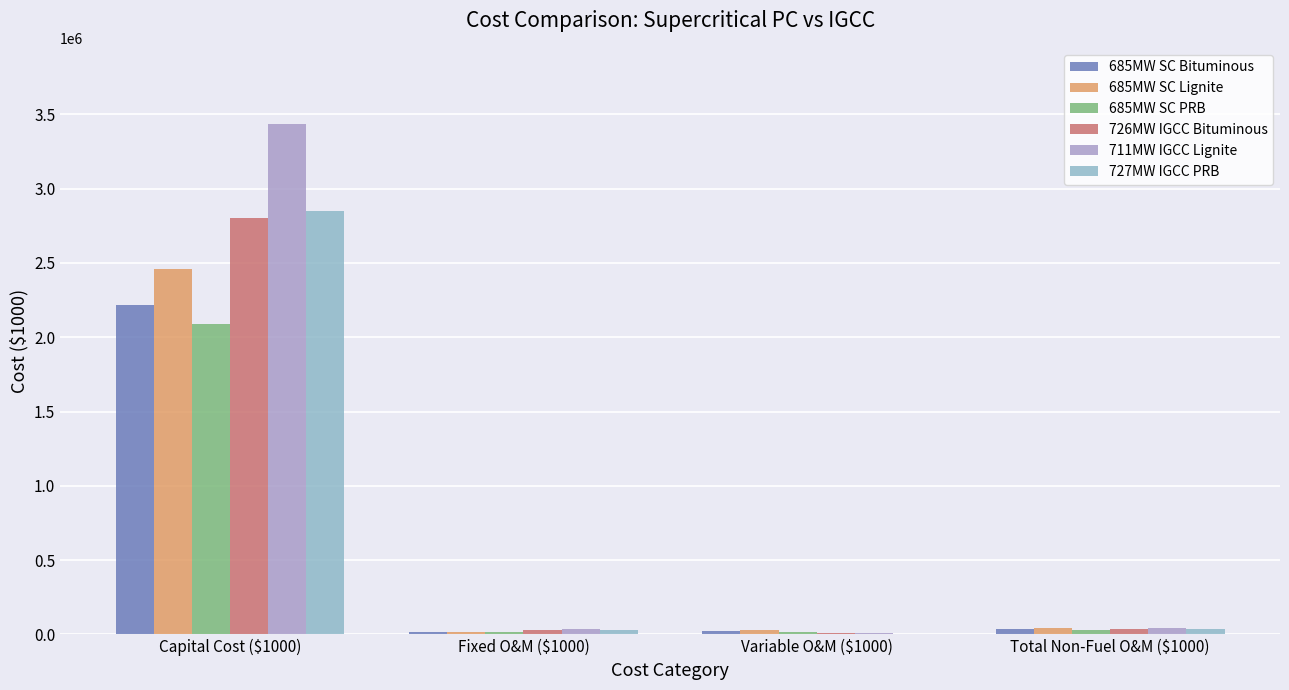

Which has a higher value, Total Non-Fuel O&M ($1000) or Variable O&M ($1000)?

Total Non-Fuel O&M ($1000)